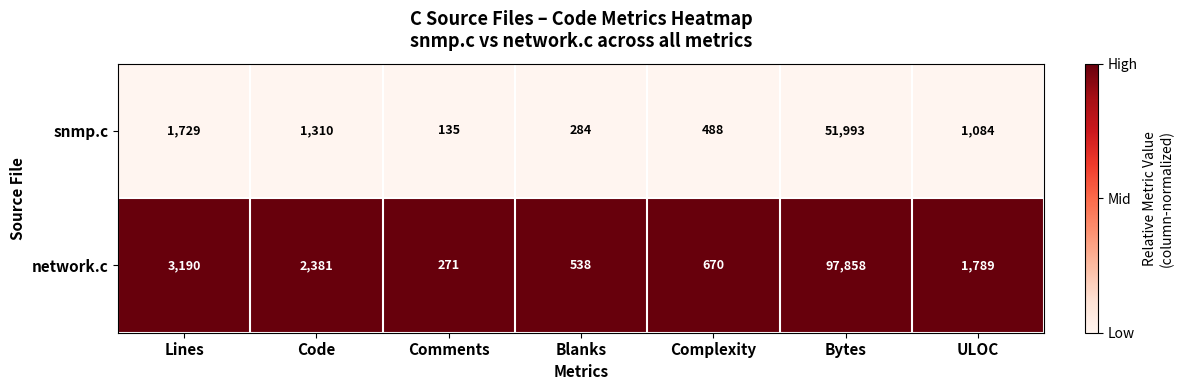

The snmp.c series shows 135 at Comments. True or false?

True